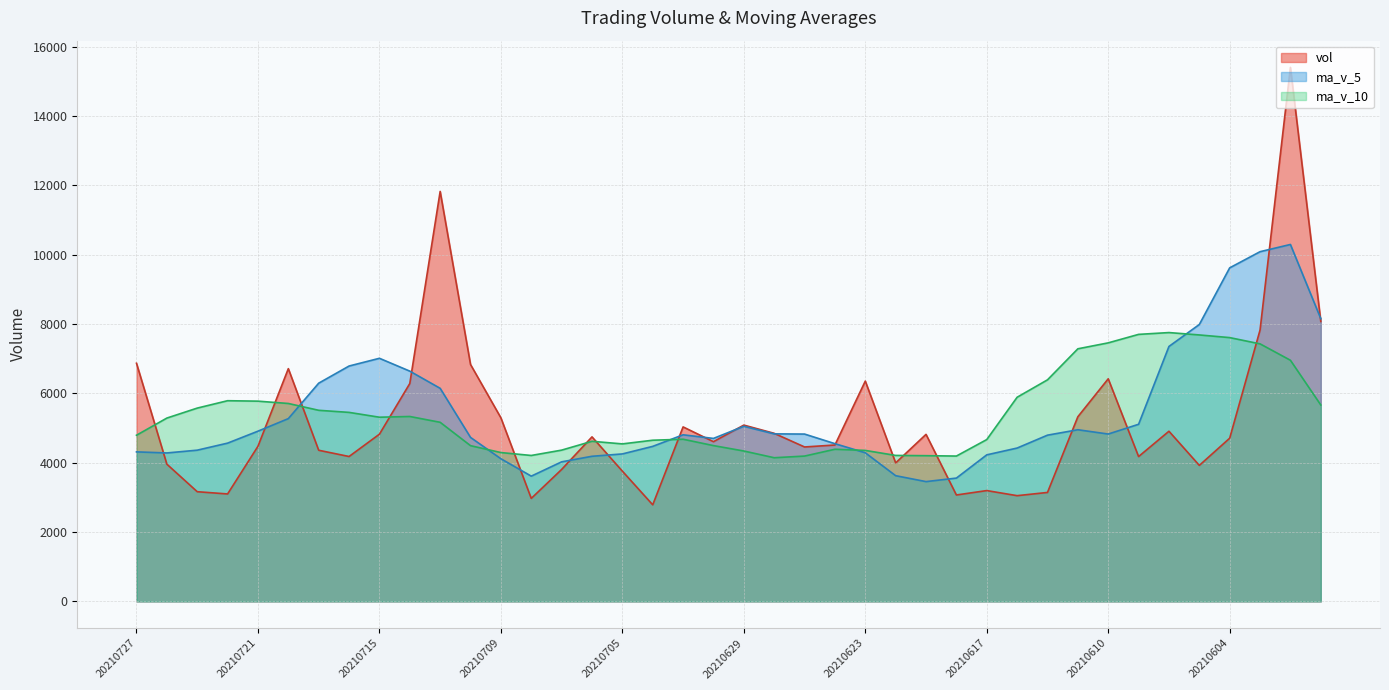

At how many categories does at least one series exceed 7922?

6